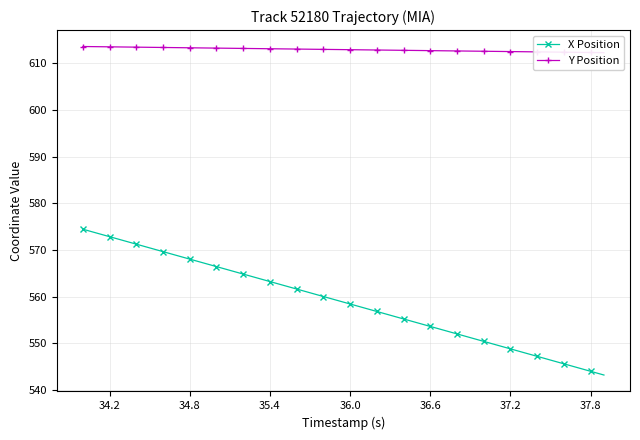

Does the chart have visible grid lines?

Yes